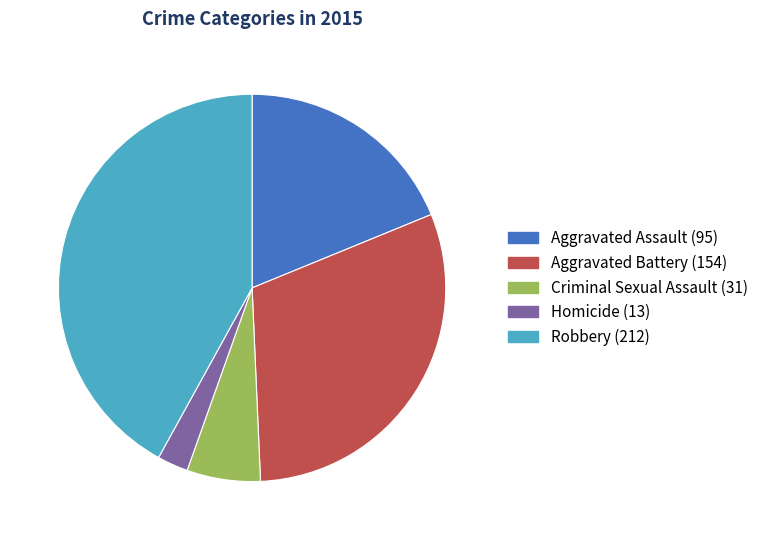

Rank the categories by value from lowest to highest.

Homicide, Criminal Sexual Assault, Aggravated Assault, Aggravated Battery, Robbery